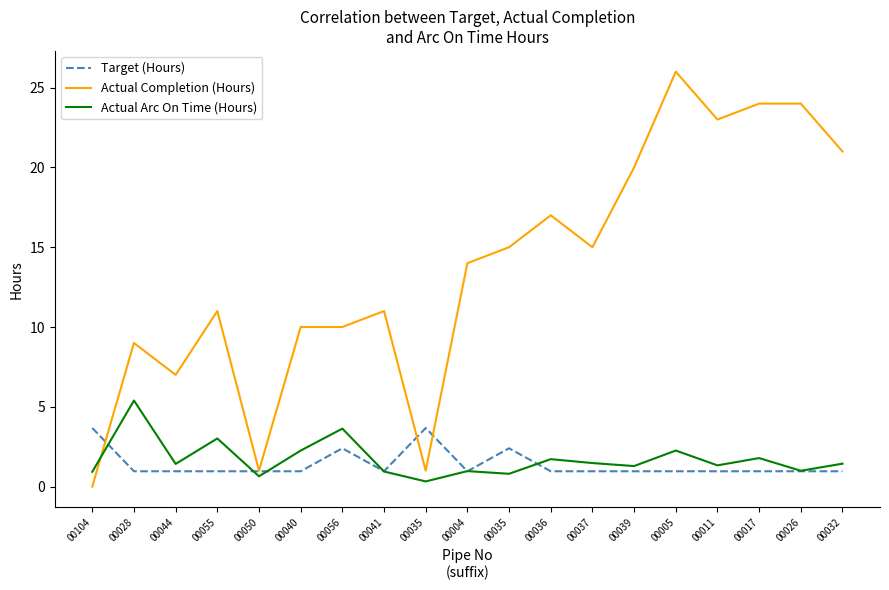

Read the Actual Arc On Time (Hours) value at 00036.

1.7